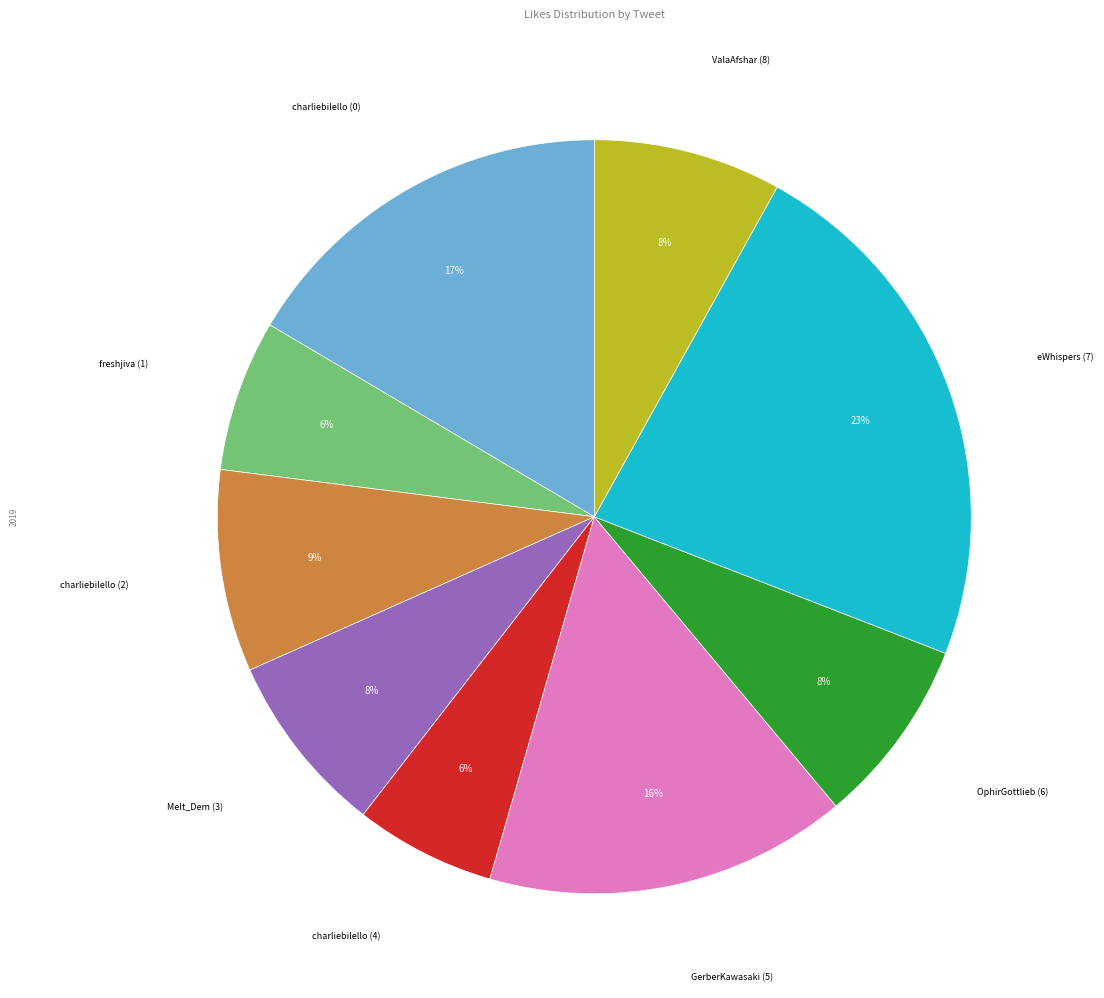

To the nearest percent, what is the difference between the charliebilello (4) and GerberKawasaki (5) slice percentages?

10%